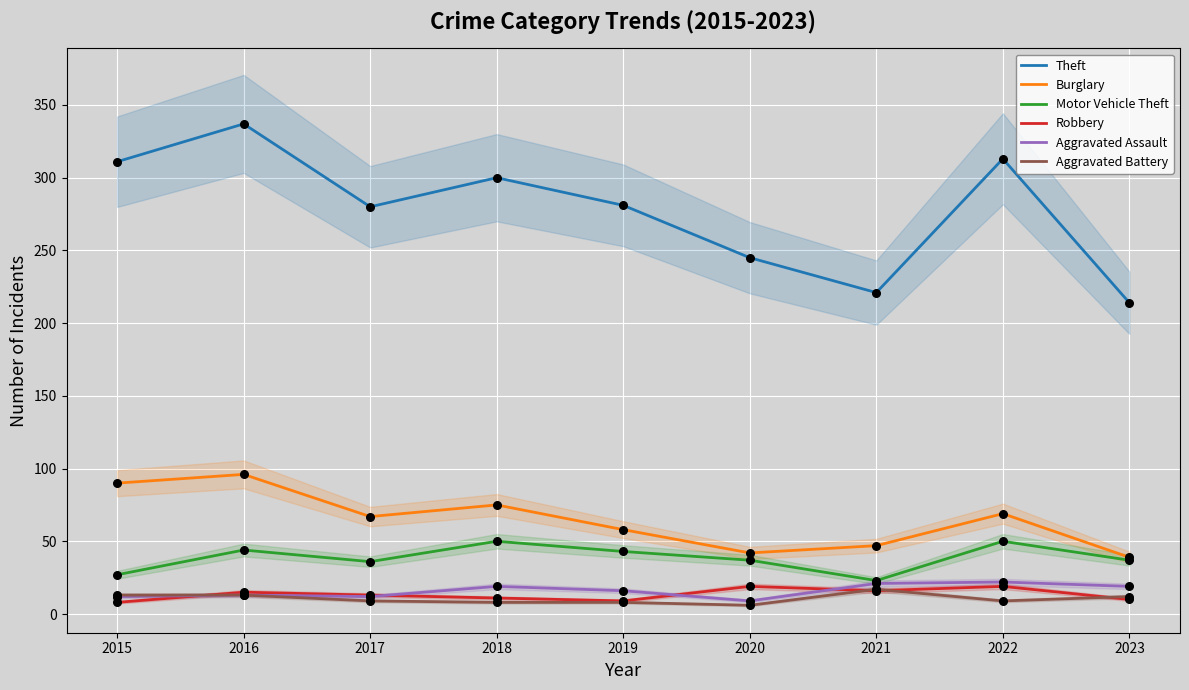

Is the value of Aggravated Battery at 2019 greater than the value of Motor Vehicle Theft at 2016?

No